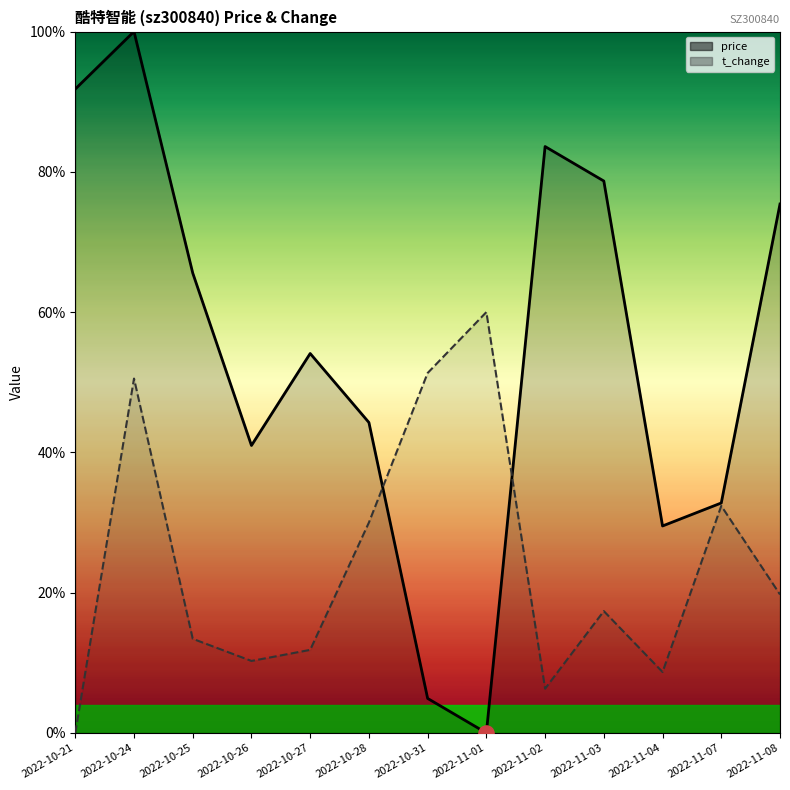

At which category is the sum across all series the highest?

2022-10-24